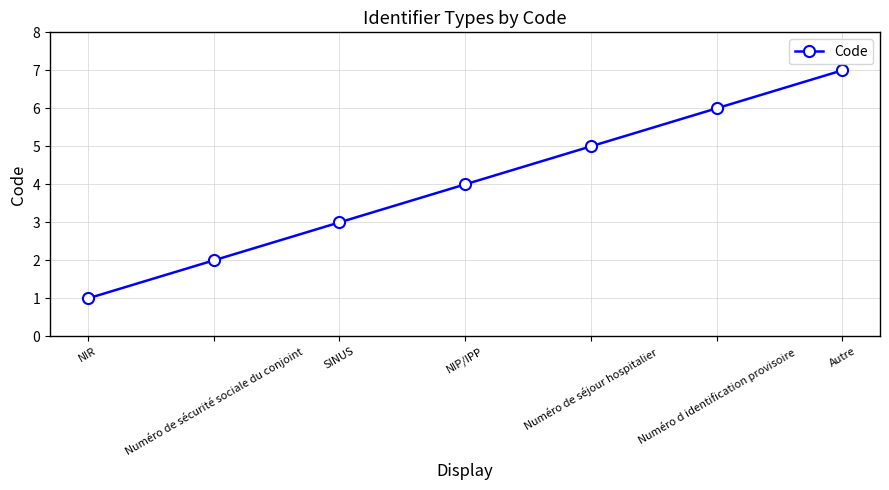

Reading left to right, transcribe all the data shown in this chart.

1	2	3	4	5	6	7